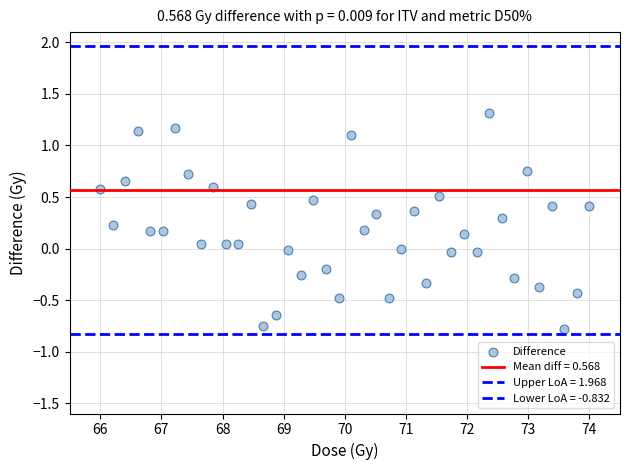

How many data points are displayed?

40